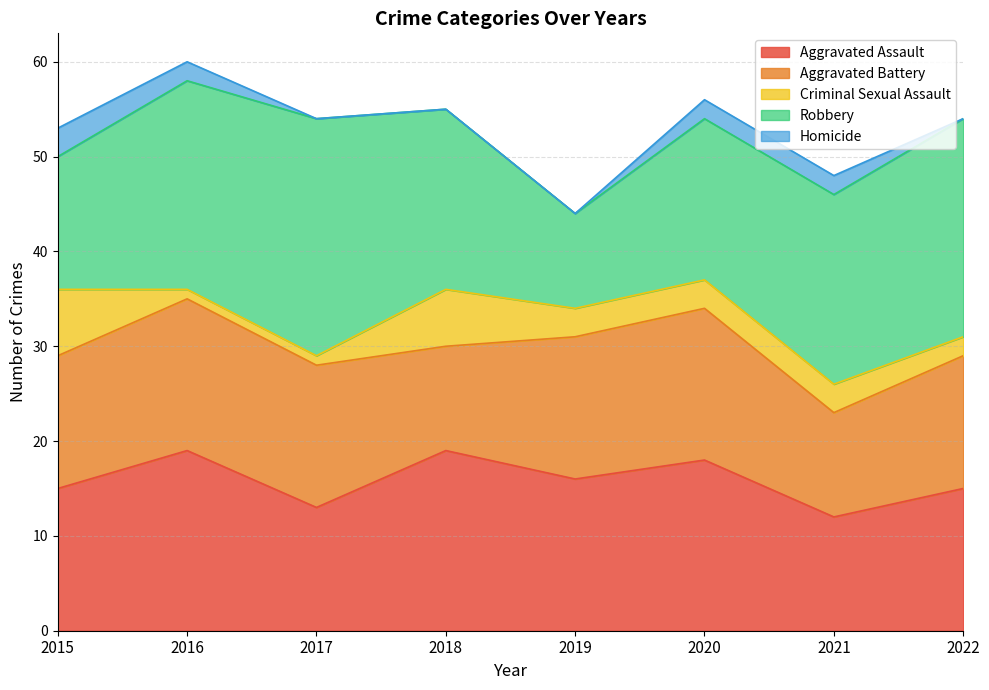

Rank the categories by Homicide value from highest to lowest.

2015, 2016, 2020, 2021, 2017, 2018, 2019, 2022